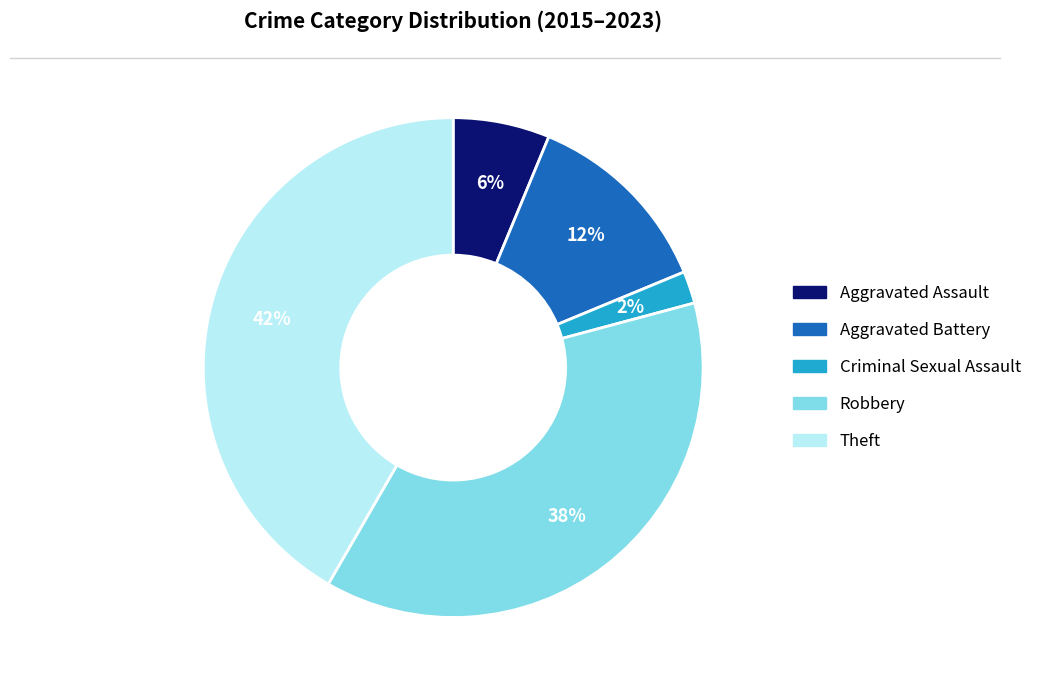

True or false: Aggravated Assault accounts for 1% of the total.

False